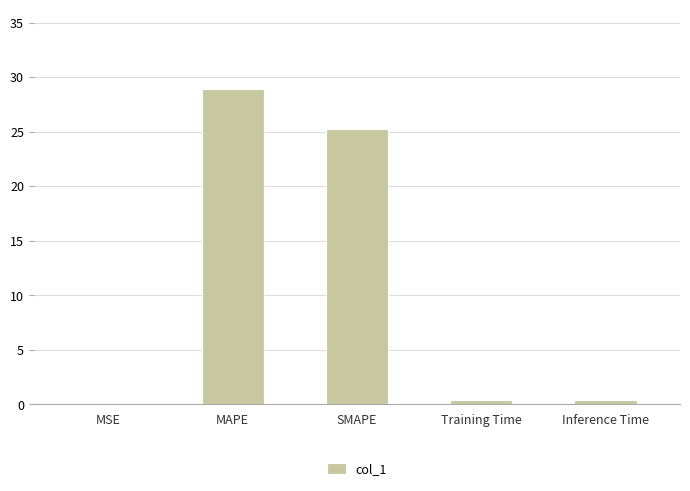

True or false: the data shows 28.9 at MAPE.

True